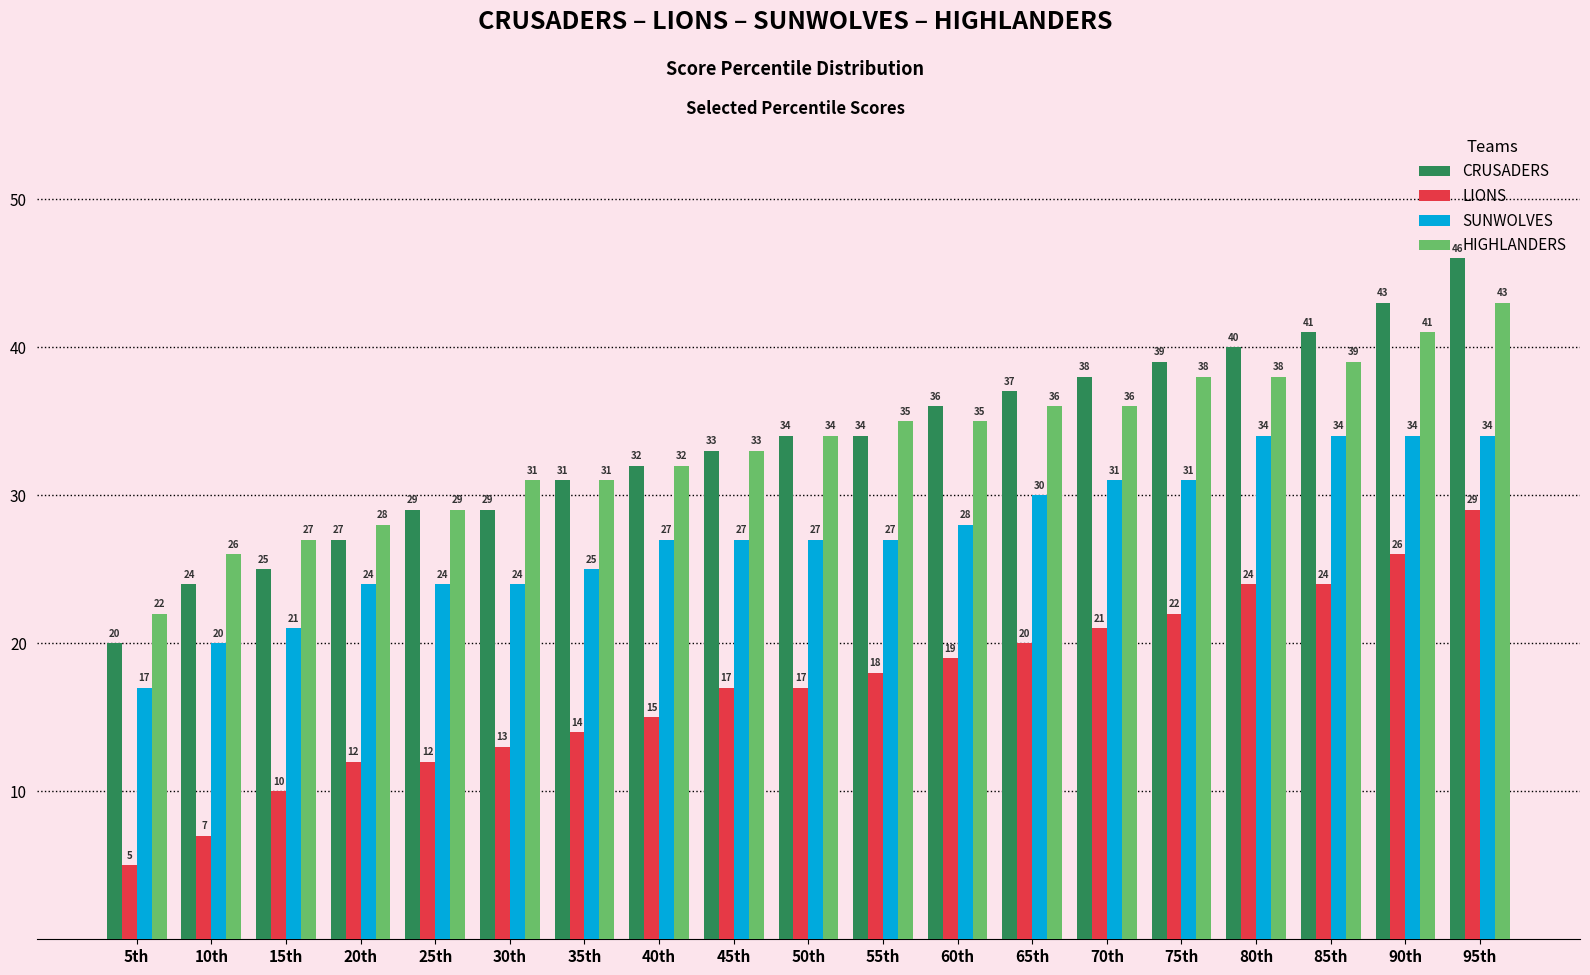

What is the maximum value for LIONS?

29